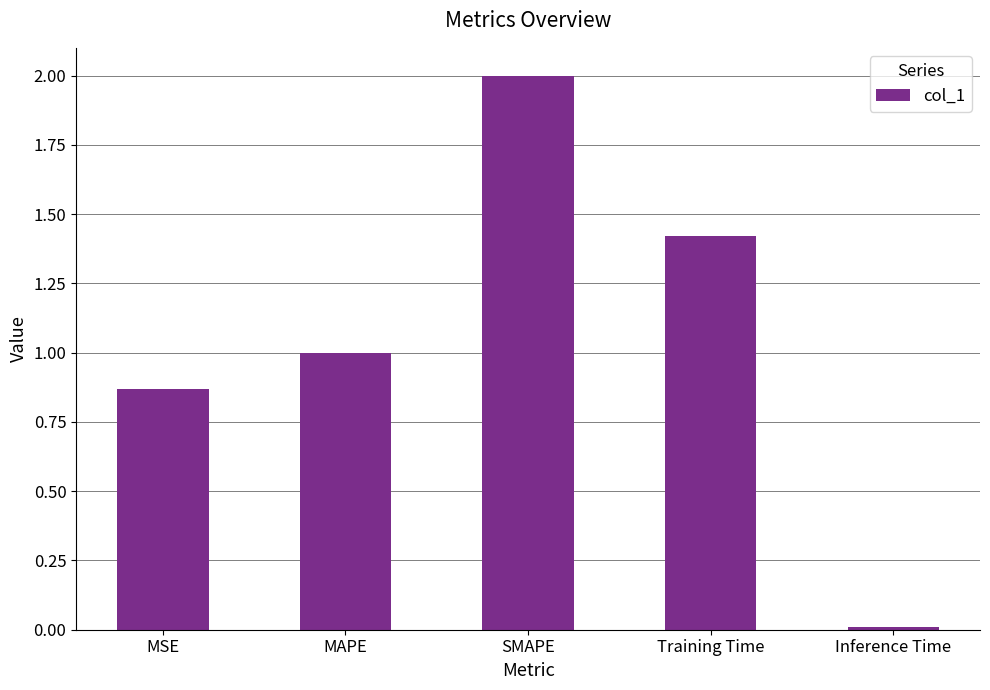

List the labels in order of value, largest first.

SMAPE, Training Time, MAPE, MSE, Inference Time